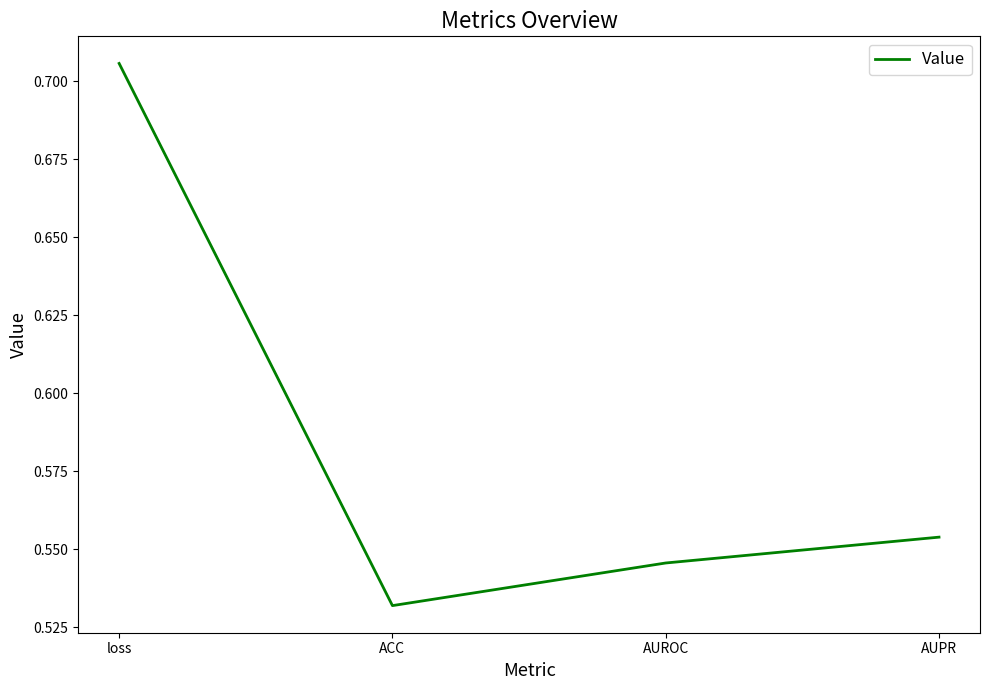

Which category has the lowest value across all series?

ACC